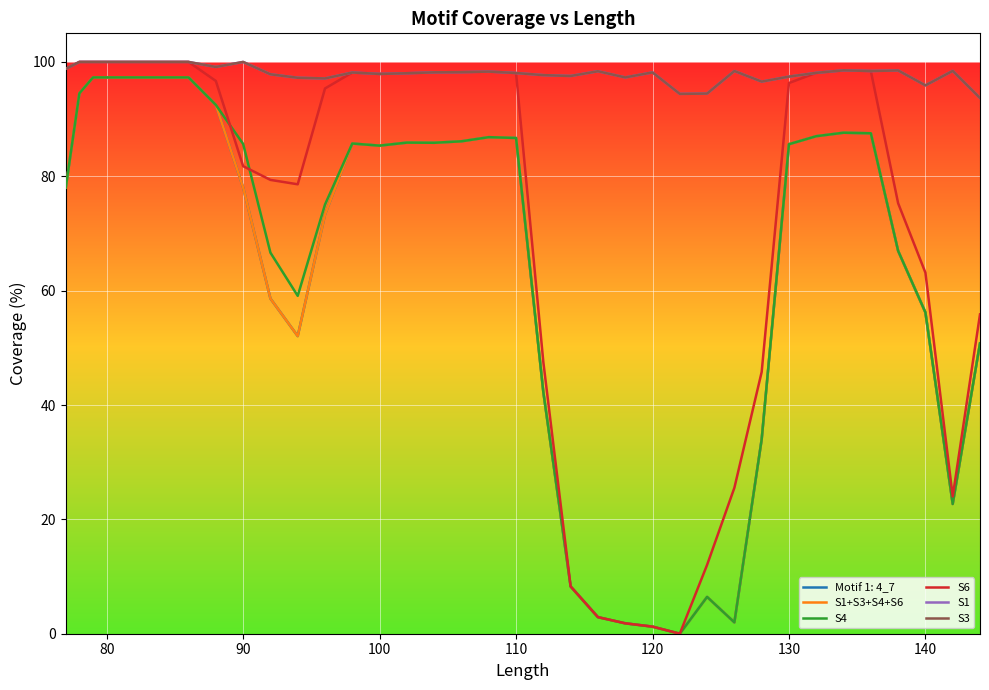

Is this an area chart (filled region under the line)?

No